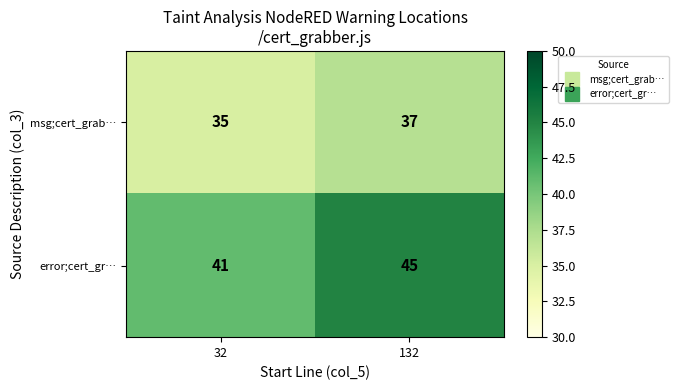

What is the difference between the highest and lowest values at 132?

8